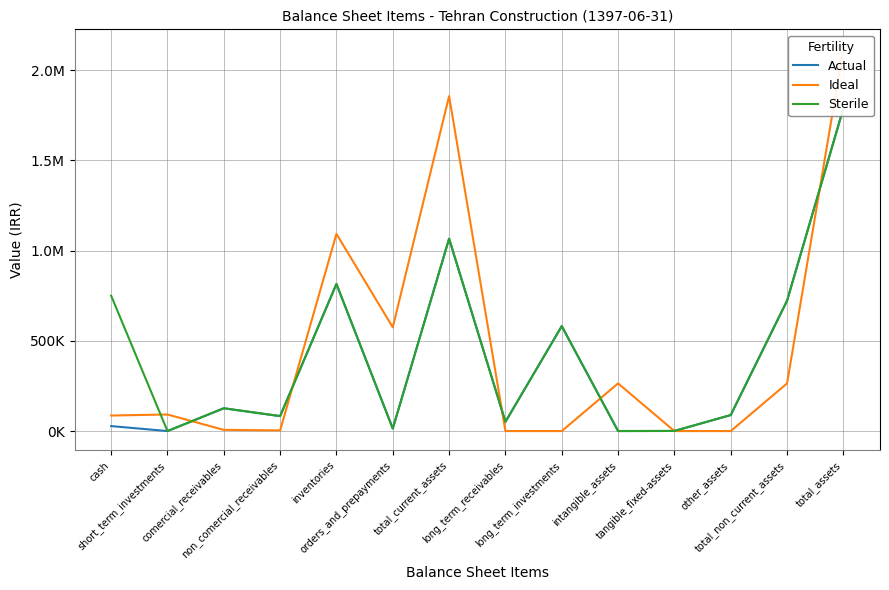

Where is Sterile nearest to the value 894056?

inventories